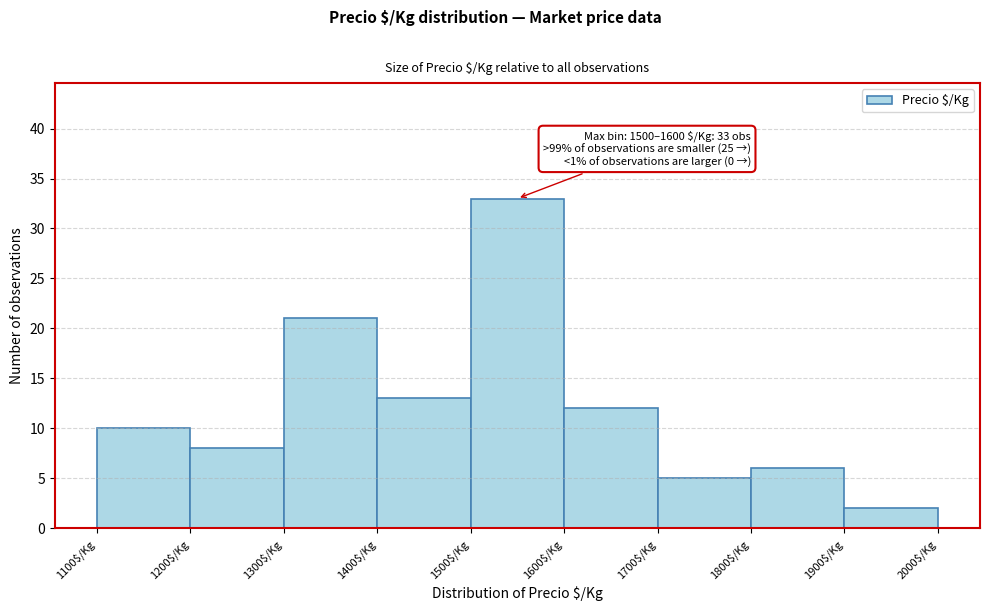

Which range on the x-axis has the tallest bar?

1500 to 1600